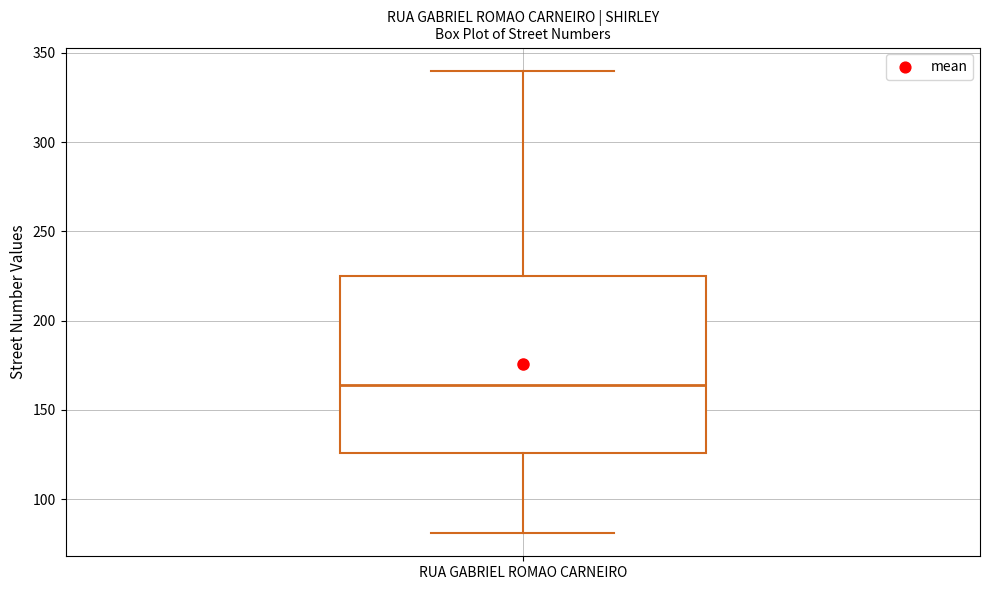

Read this box plot against the y-axis: the position of the median line, the range covered by the box, and the ends of both whiskers. The values are not printed on the chart, so give them approximately, as read against the axis.

median 165, box 125 to 225, whiskers 80 to 340